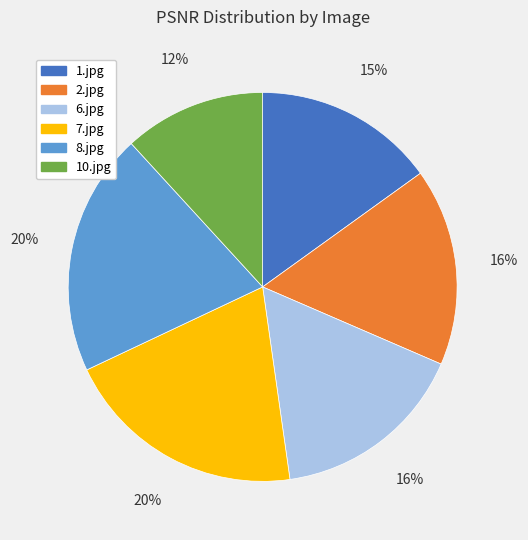

True or false: 8.jpg accounts for 20% of the total.

True